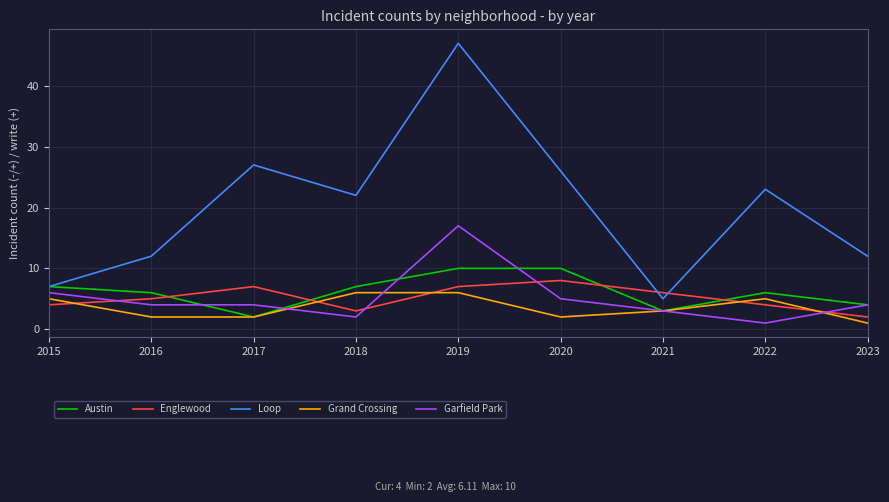

What is the sum of the Loop values at 2022 and 2018?

45